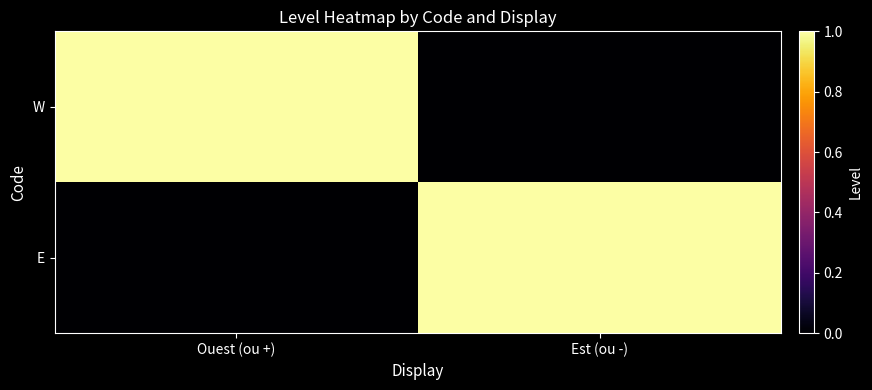

Reading left to right, what are all the values shown in this chart?

W: Ouest (ou +)=1	Est (ou -)=0
E: Ouest (ou +)=0	Est (ou -)=1